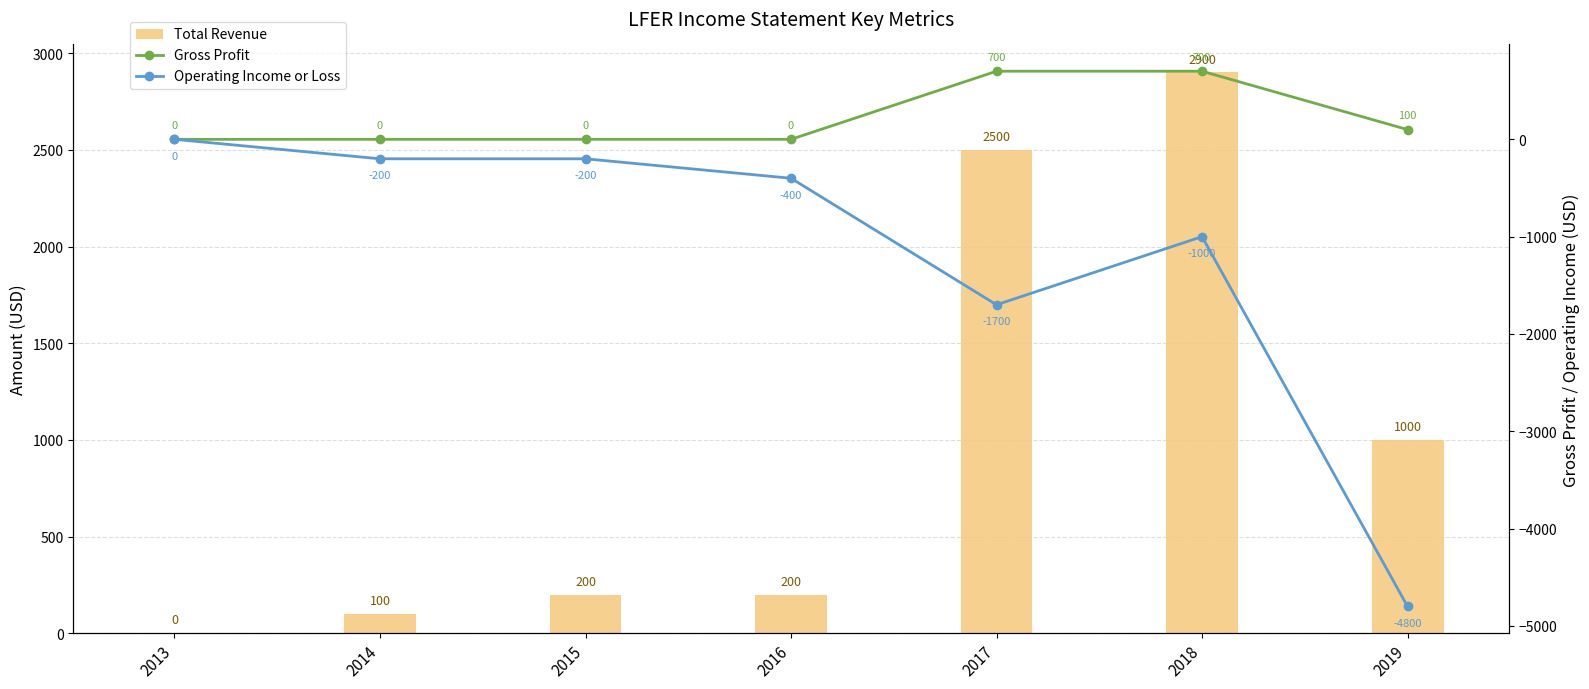

What is the value of the Total Revenue bar at the 2nd from the left?

100